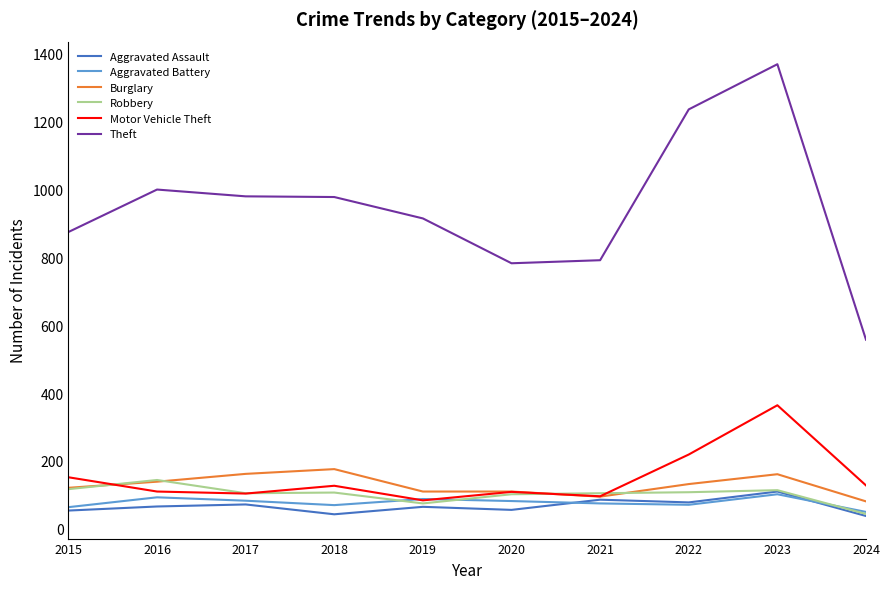

What is the minimum value for Aggravated Battery?

50